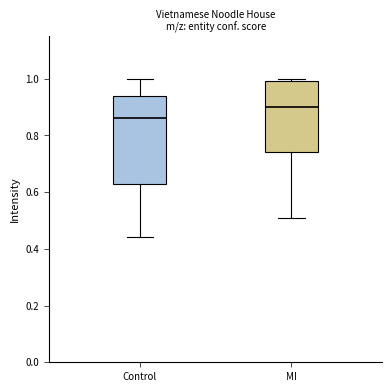

Reading left to right, transcribe this box plot: for each box, give where its median line is, the range the box spans, and where its two whiskers end, as read against the y-axis. The values are not printed on the chart, so give them approximately, as read against the axis.

Control: median 0.86, box 0.62 to 0.94, whiskers 0.44 to 1.00
MI: median 0.90, box 0.74 to 1.00, whiskers 0.52 to 1.00 (just above the box's upper edge)